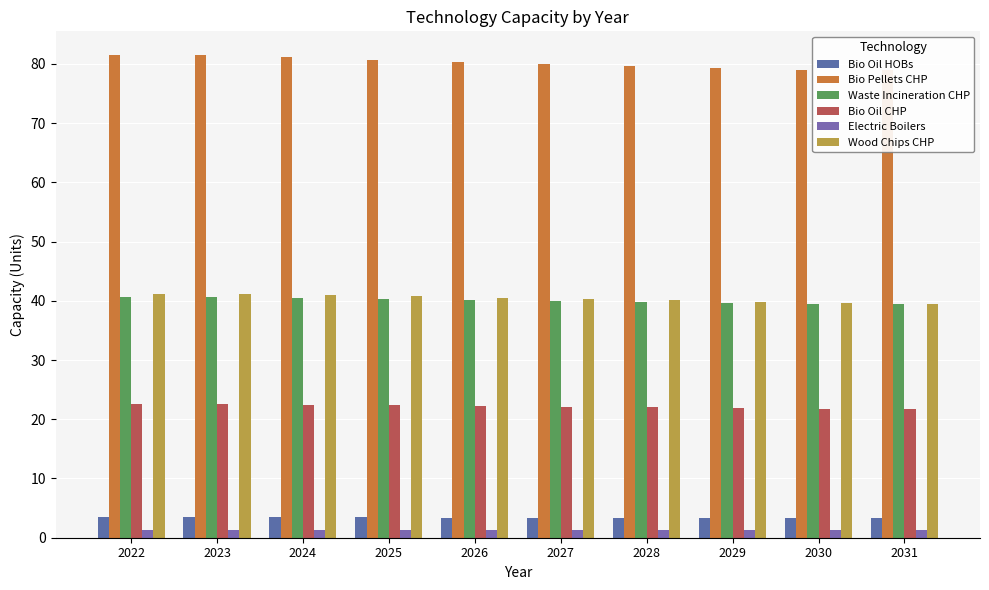

Rank the series at 2023 from lowest to highest value.

Electric Boilers, Bio Oil HOBs, Bio Oil CHP, Waste Incineration CHP, Wood Chips CHP, Bio Pellets CHP